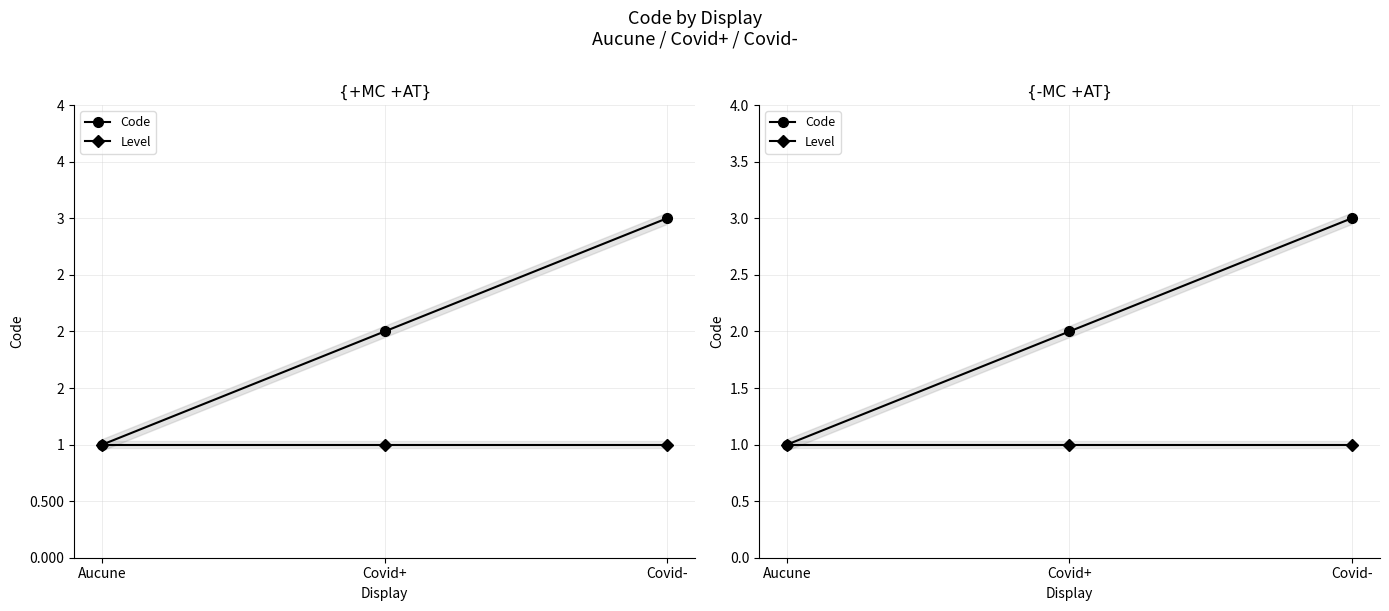

How many data points does each series have?

3